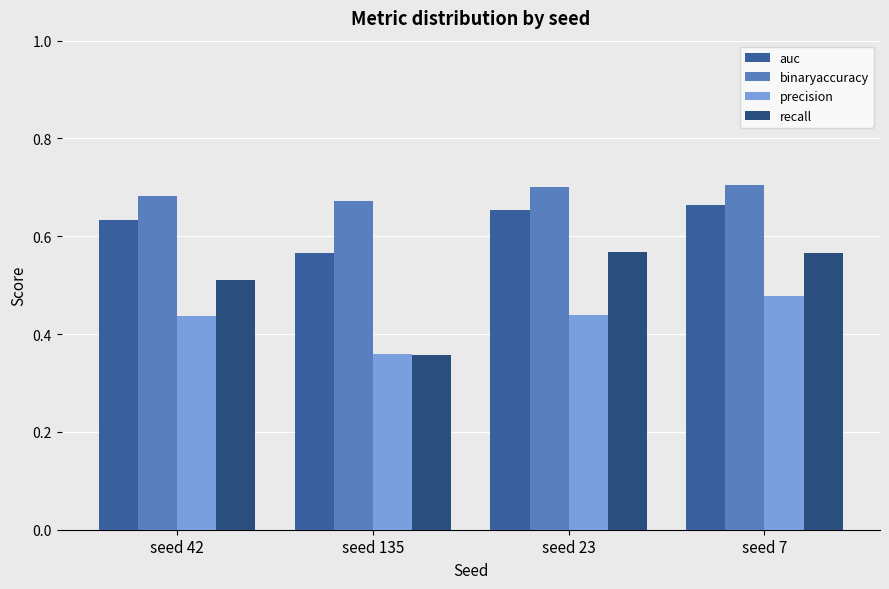

What is the sum of the auc values at seed 7 and seed 42?

1.3